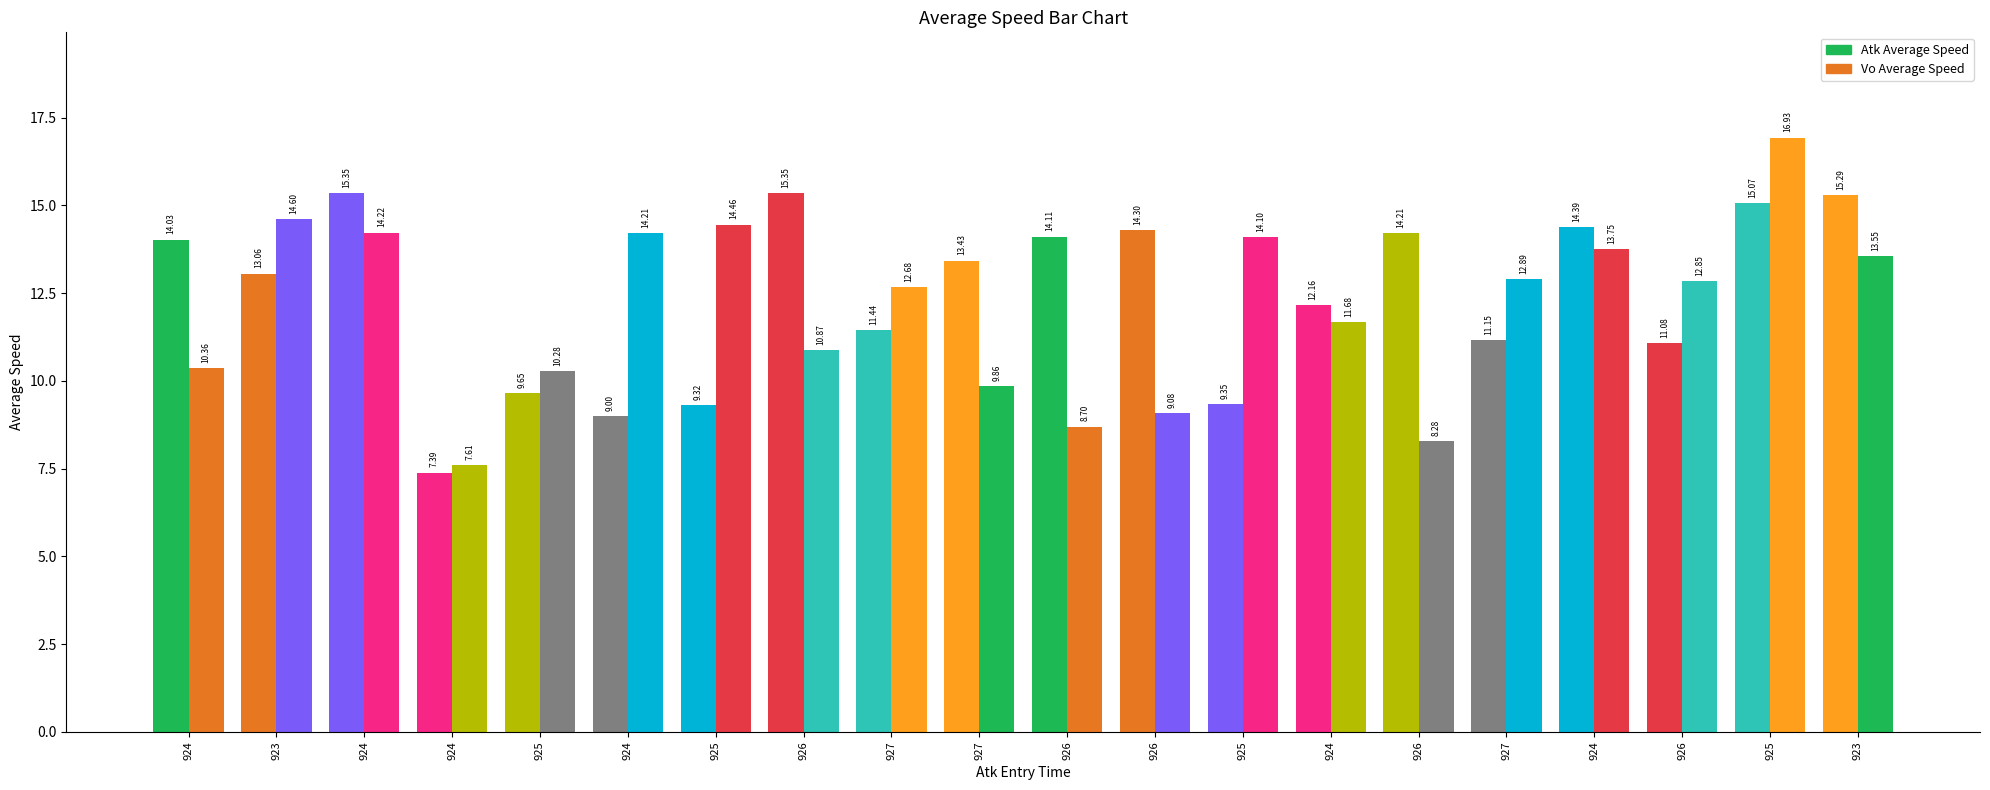

What is the sum of the Vo Average Speed values at 927 and 926?

25.7